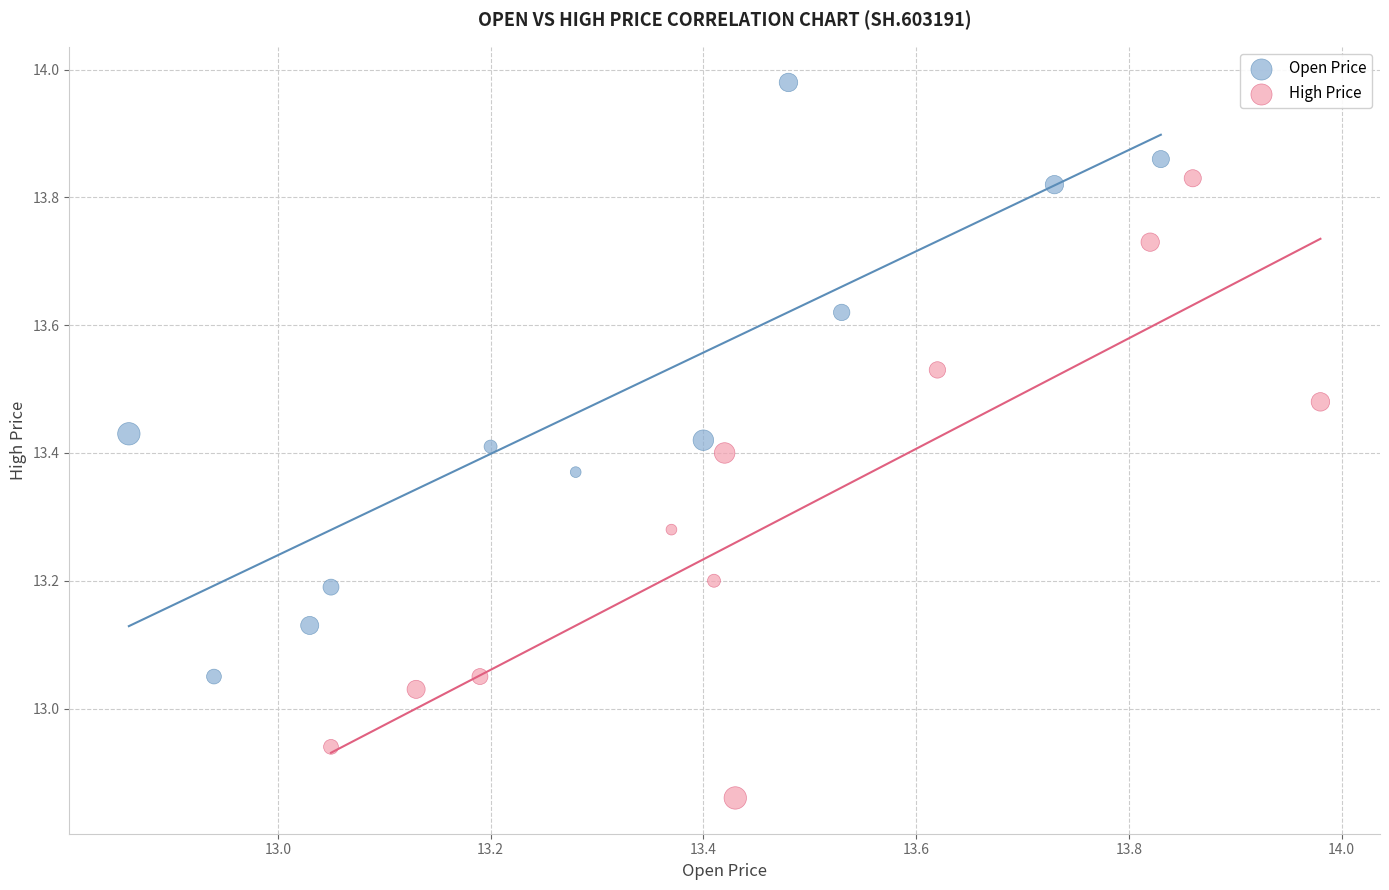

Which series contains the highest Y value?

Open Price